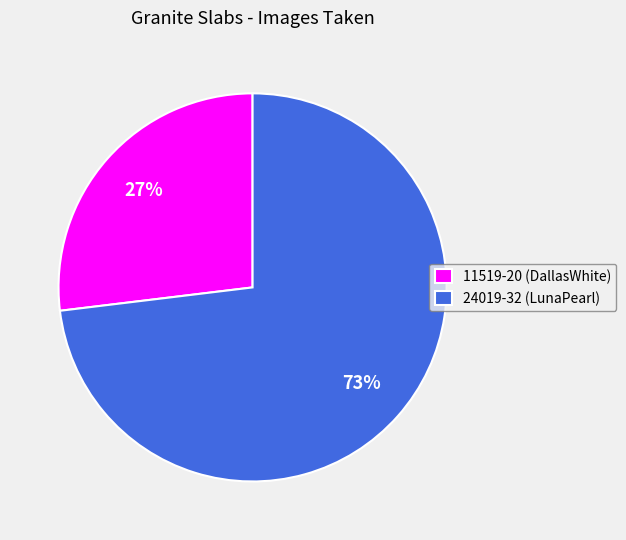

Between 11519-20 (DallasWhite) and 24019-32 (LunaPearl), which is larger?

24019-32 (LunaPearl)